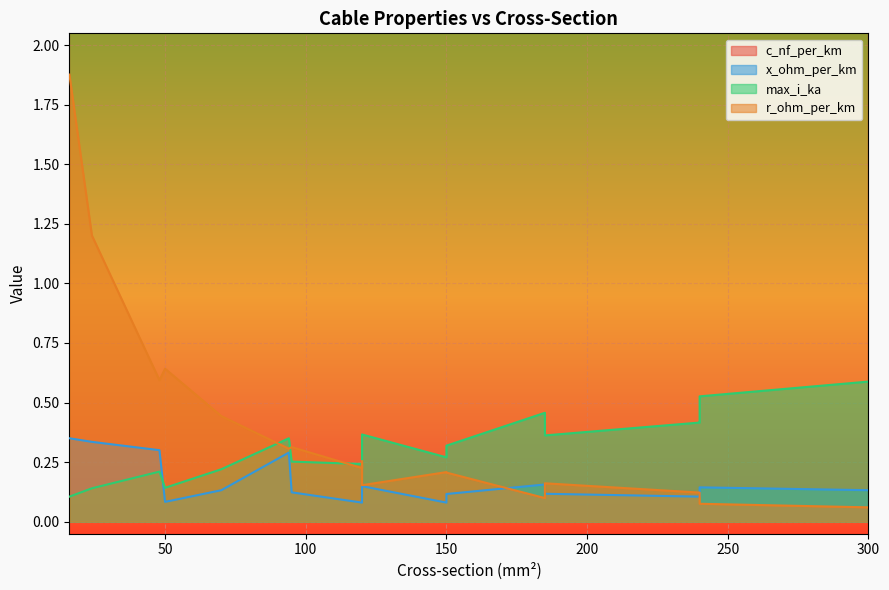

True or false: r_ohm_per_km has a value of 0.3 at 95.

True